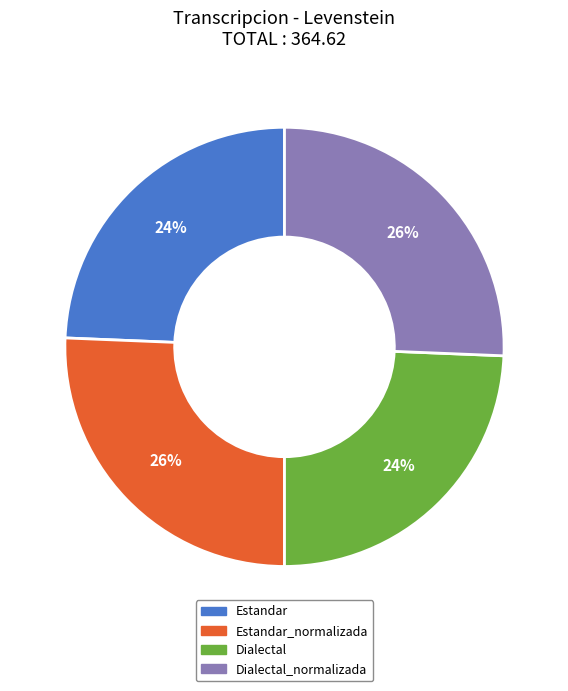

Combined, do Dialectal_normalizada and Estandar_normalizada account for over 50%?

Yes